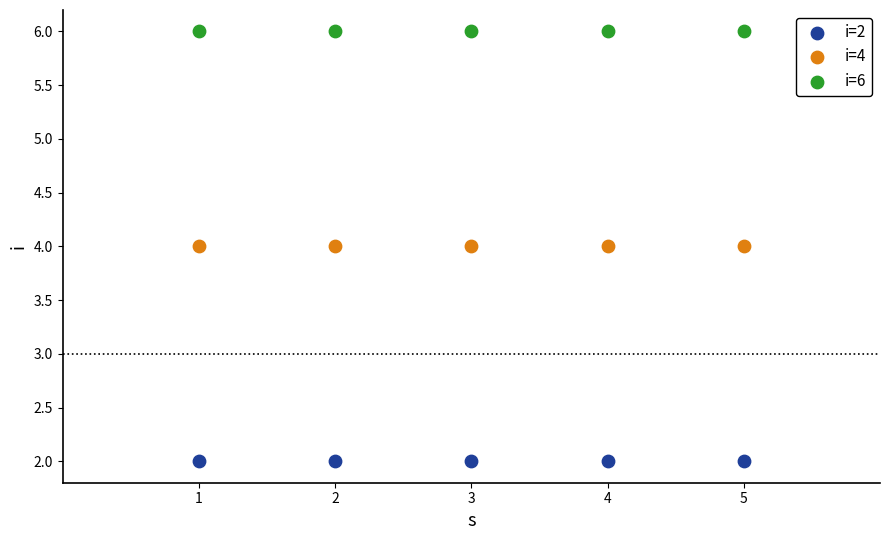

What are all the series names shown in the legend?

i=2, i=4, i=6